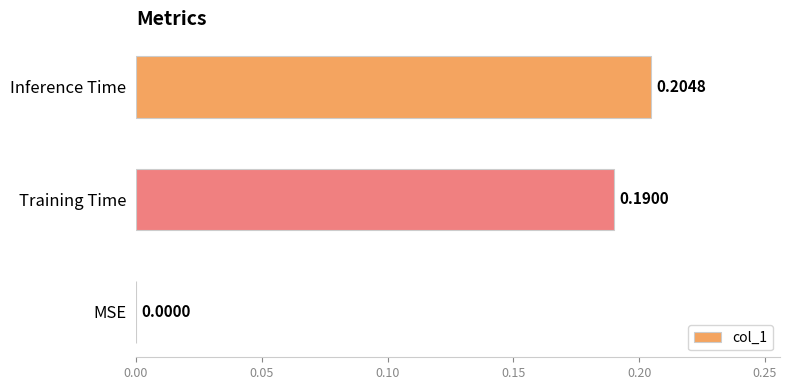

Which label corresponds to the largest value in the chart?

Inference Time